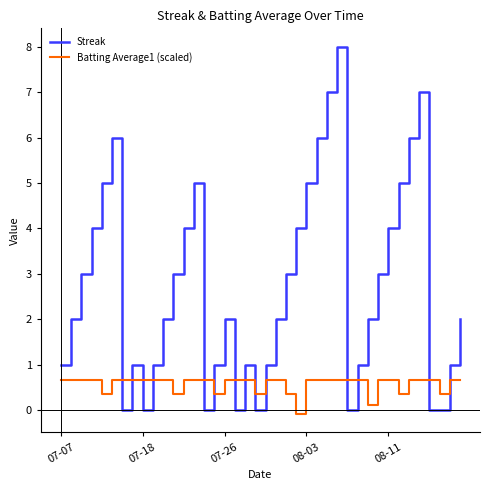

Reading left to right, extract all data points from this chart.

Streak: 1.0	2.0	3.0	4.0	5.0	6.0	0.0	1.0	0.0	1.0	2.0	3.0	4.0	5.0	0.0	1.0	2.0	0.0	1.0	0.0	1.0	2.0	3.0	4.0	5.0	6.0	7.0	8.0	0.0	1.0	2.0	3.0	4.0	5.0	6.0	7.0	0.0	0.0	1.0	2.0
Batting Average1 (scaled): 0.7	0.7	0.7	0.7	0.4	0.7	0.7	0.7	0.7	0.7	0.7	0.4	0.7	0.7	0.7	0.4	0.7	0.7	0.7	0.4	0.7	0.7	0.4	-0.1	0.7	0.7	0.7	0.7	0.7	0.7	0.1	0.7	0.7	0.4	0.7	0.7	0.7	0.4	0.7	0.7